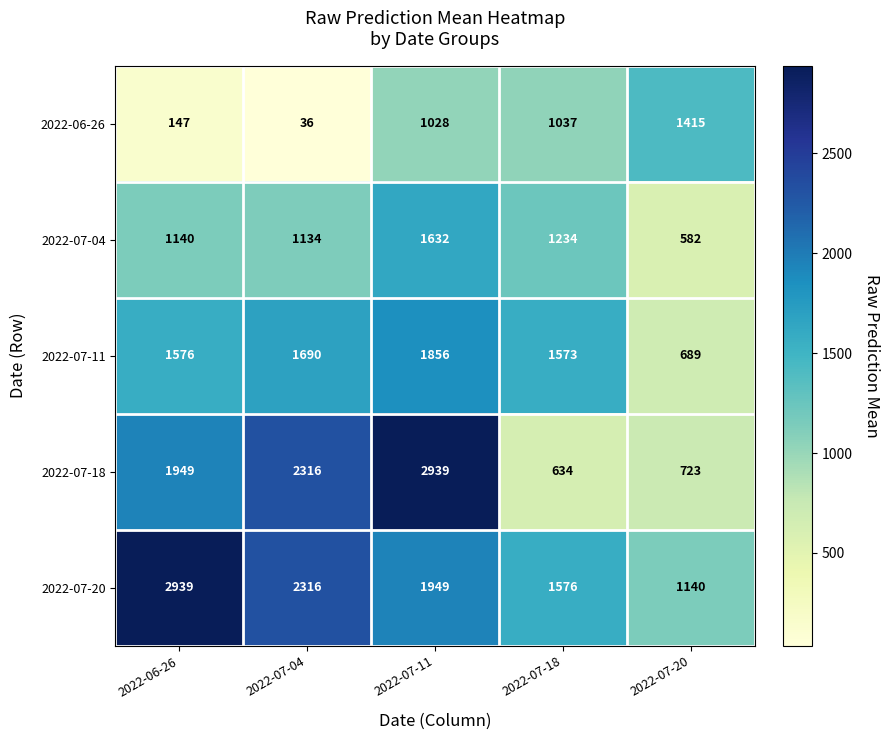

Rank the series at 2022-06-26 from highest to lowest value.

2022-07-20, 2022-07-18, 2022-07-11, 2022-07-04, 2022-06-26